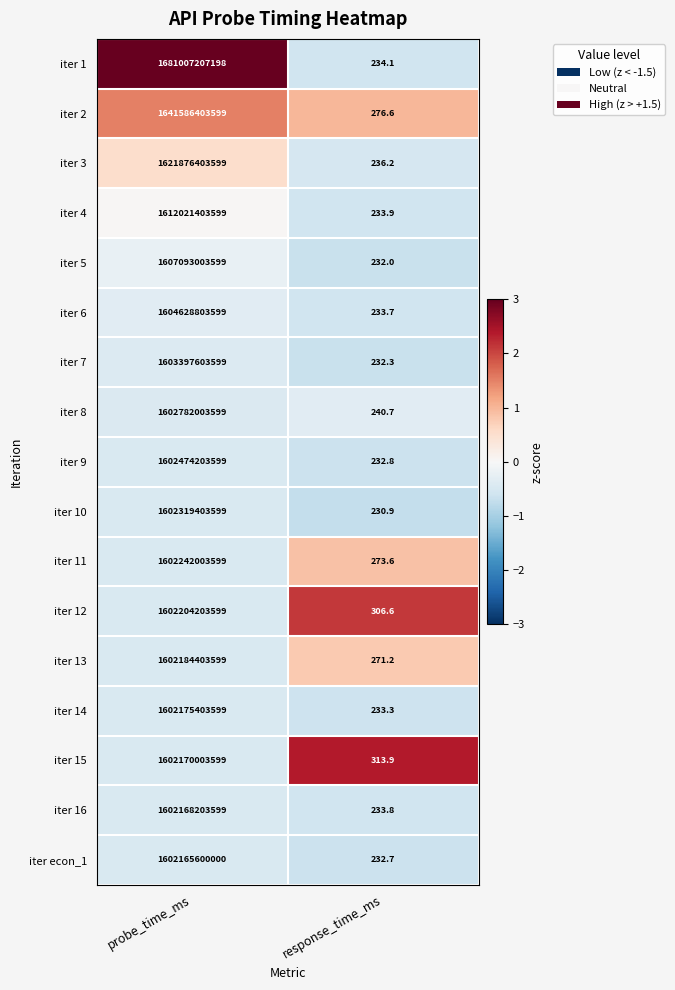

Which series has the largest range (max minus min)?

iter 1